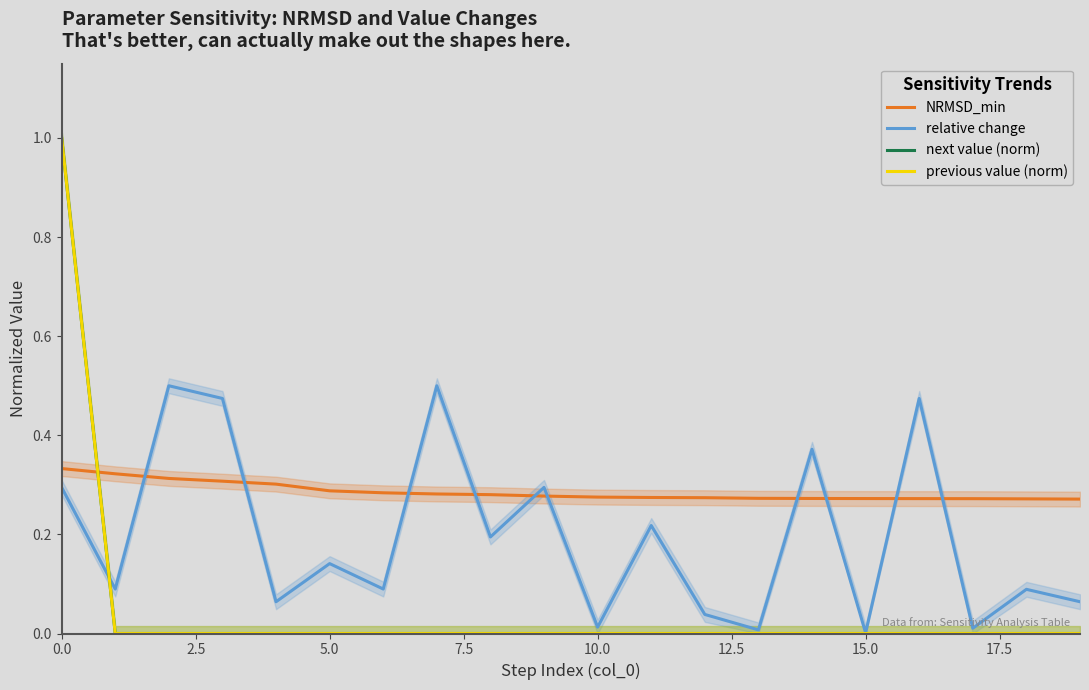

What is the sum of the relative change values at 19 and 17?

0.1